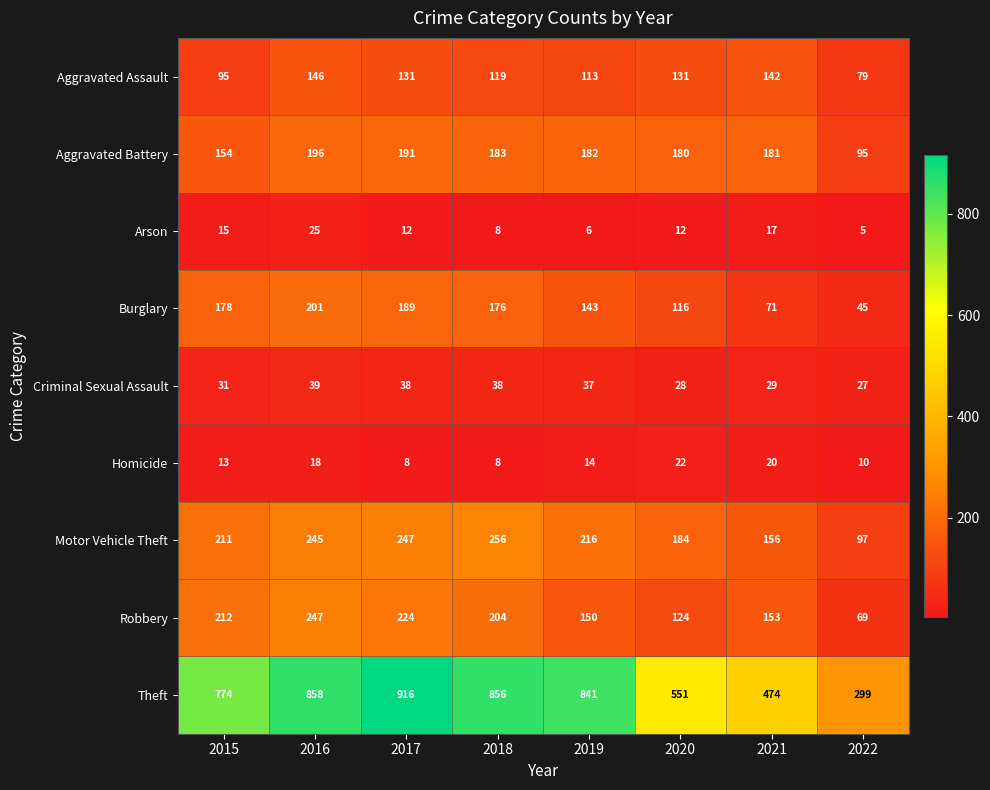

What is the minimum value shown in the chart?

5